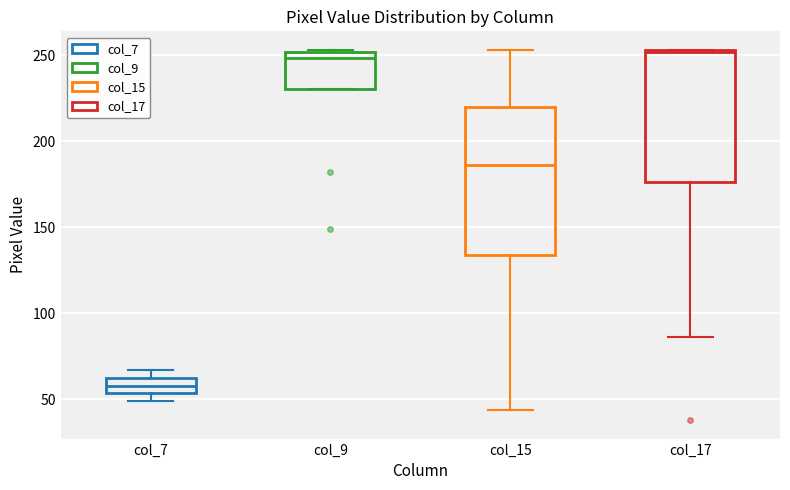

Reading left to right, read every box against the y-axis: the position of its median line, the range the box covers, and the ends of its whiskers. The values are not printed on the chart, so give them approximately, as read against the axis.

col_7: median 60, box 55 to 65, whiskers 50 to 65 (just above the box's upper edge)
col_9: median 250 (just below the box's upper edge), box 230 to 250, whiskers 230 to 255
col_15: median 185, box 135 to 220, whiskers 45 to 255
col_17: median 250, box 175 to 255, whiskers 85 to 255